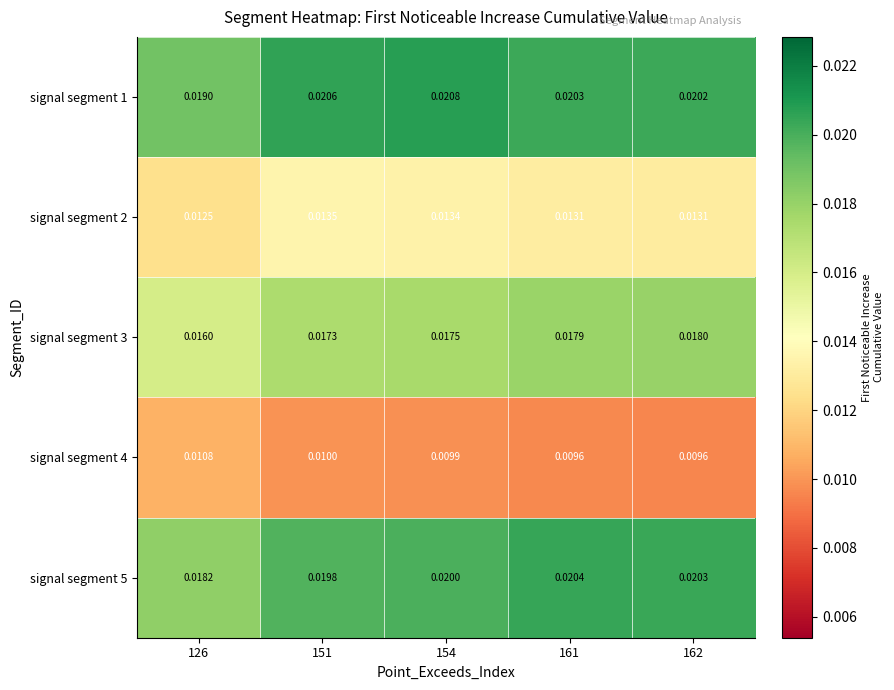

Is the value of signal segment 2 at 154 greater than the value of signal segment 5 at 151?

No